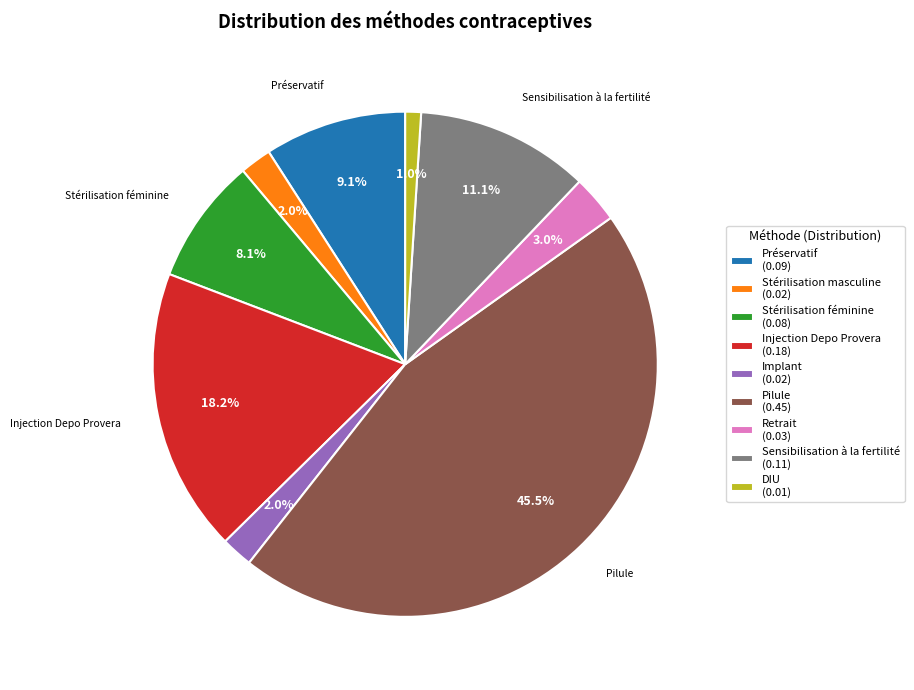

Is there a majority slice in this chart?

No